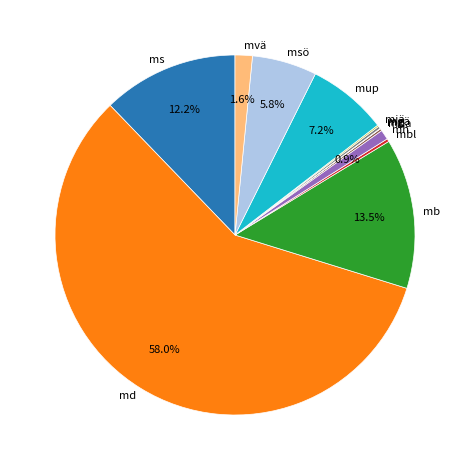

Between mvä and mb, which is larger?

mb